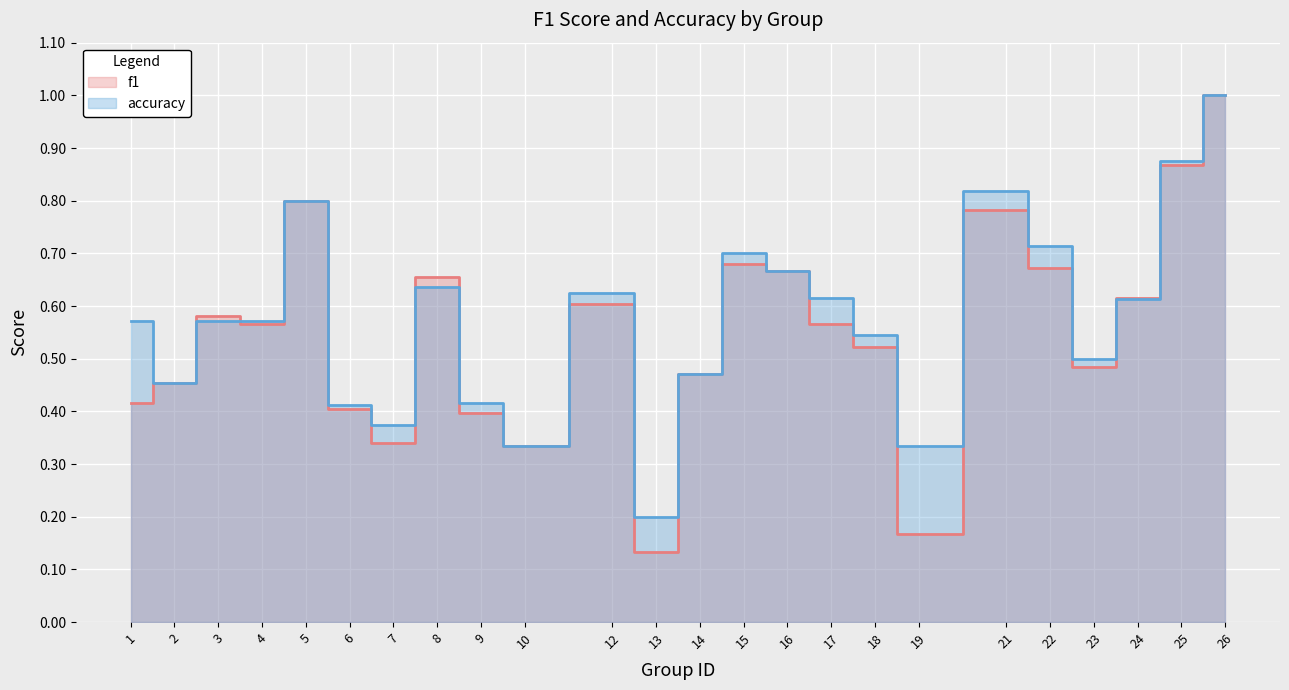

What is the value of the f1 point at the 15th from the left?

0.7